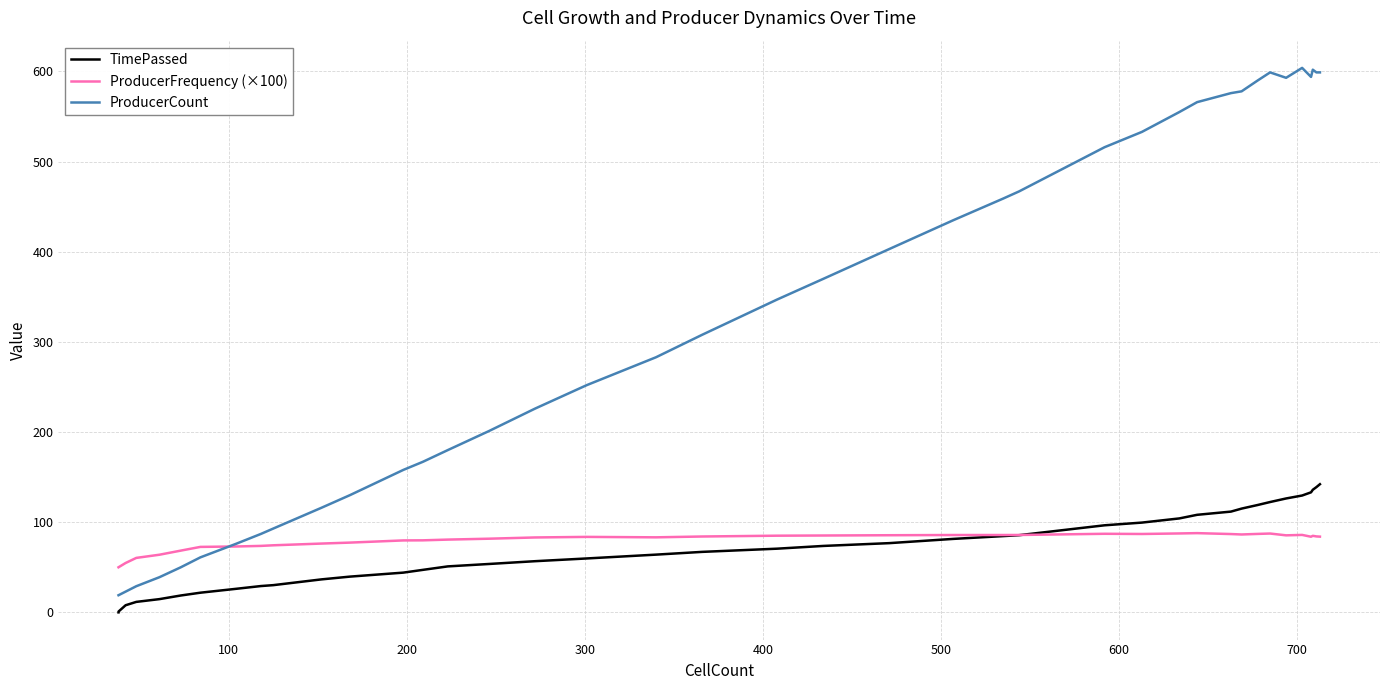

What is the maximum value for ProducerFrequency (×100)?

87.9